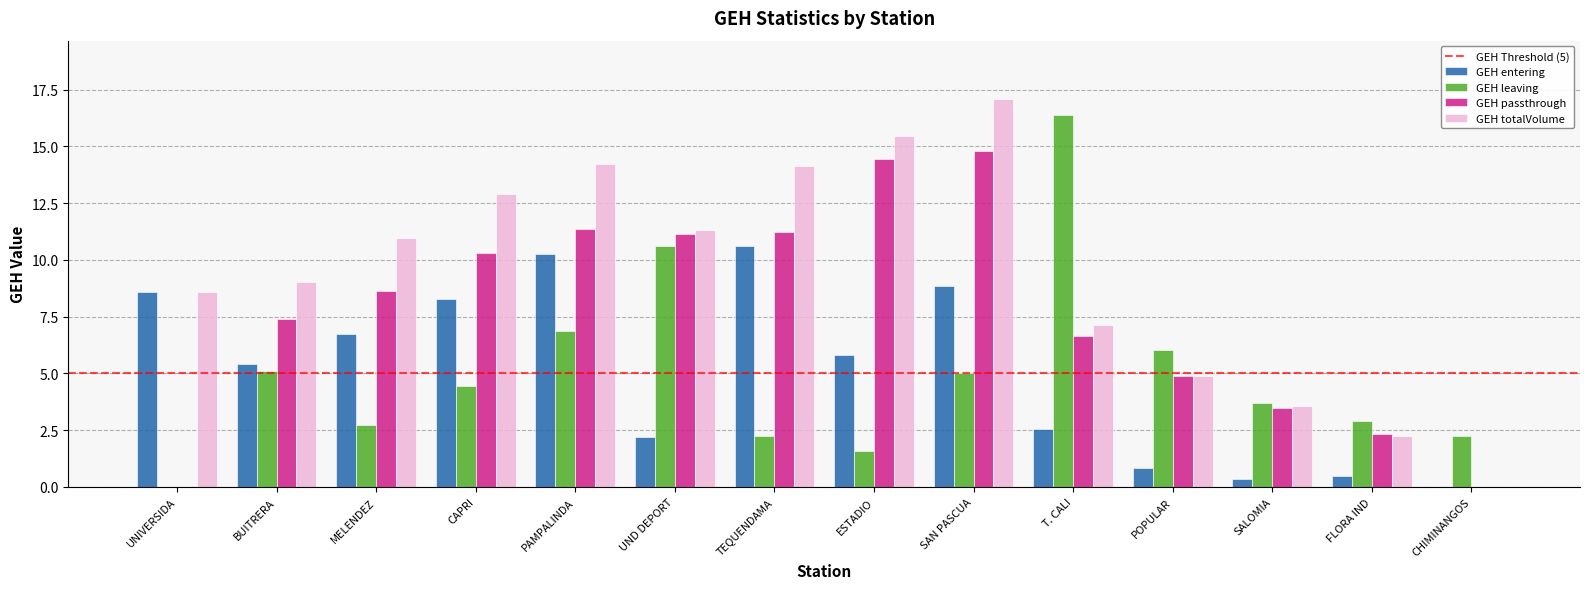

What value does the GEH totalVolume series have at MELENDEZ?

11.0